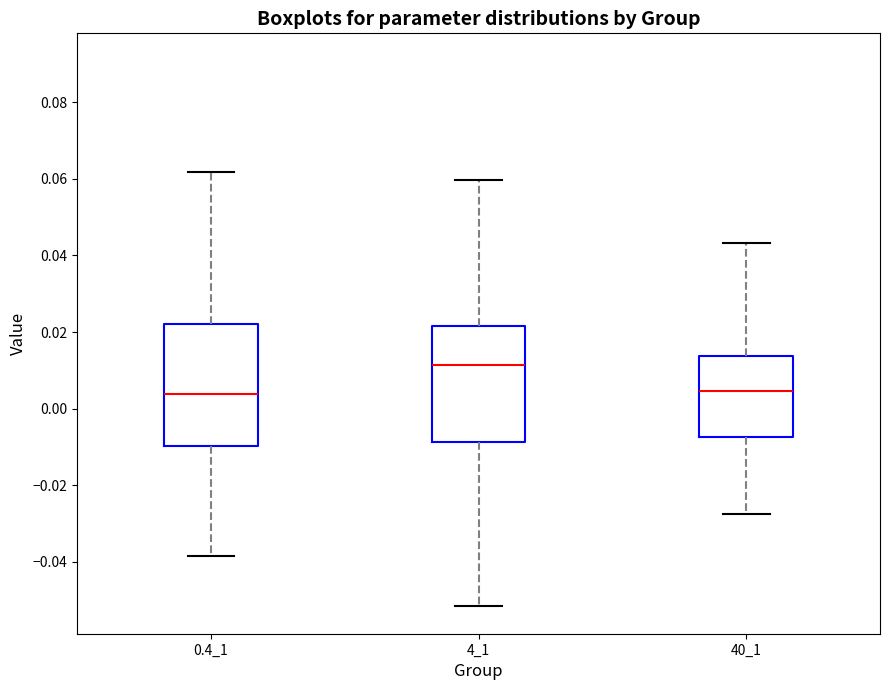

Reading left to right, read every box against the y-axis: the position of its median line, the range the box covers, and the ends of its whiskers. The values are not printed on the chart, so give them approximately, as read against the axis.

0.4_1: median 0.004, box -0.010 to 0.022, whiskers -0.038 to 0.062
4_1: median 0.012, box -0.008 to 0.022, whiskers -0.052 to 0.060
40_1: median 0.004, box -0.008 to 0.014, whiskers -0.028 to 0.044